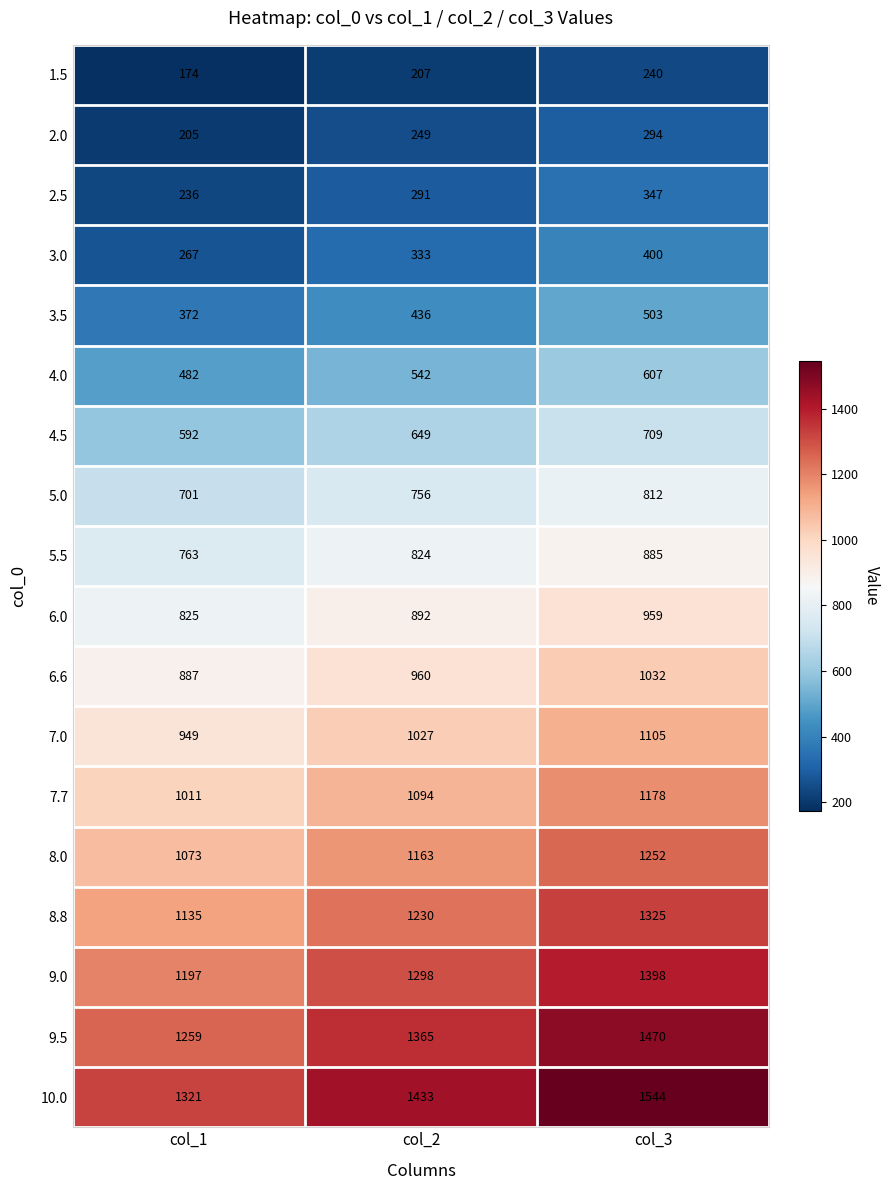

At which category is the sum across all series the highest?

col_3